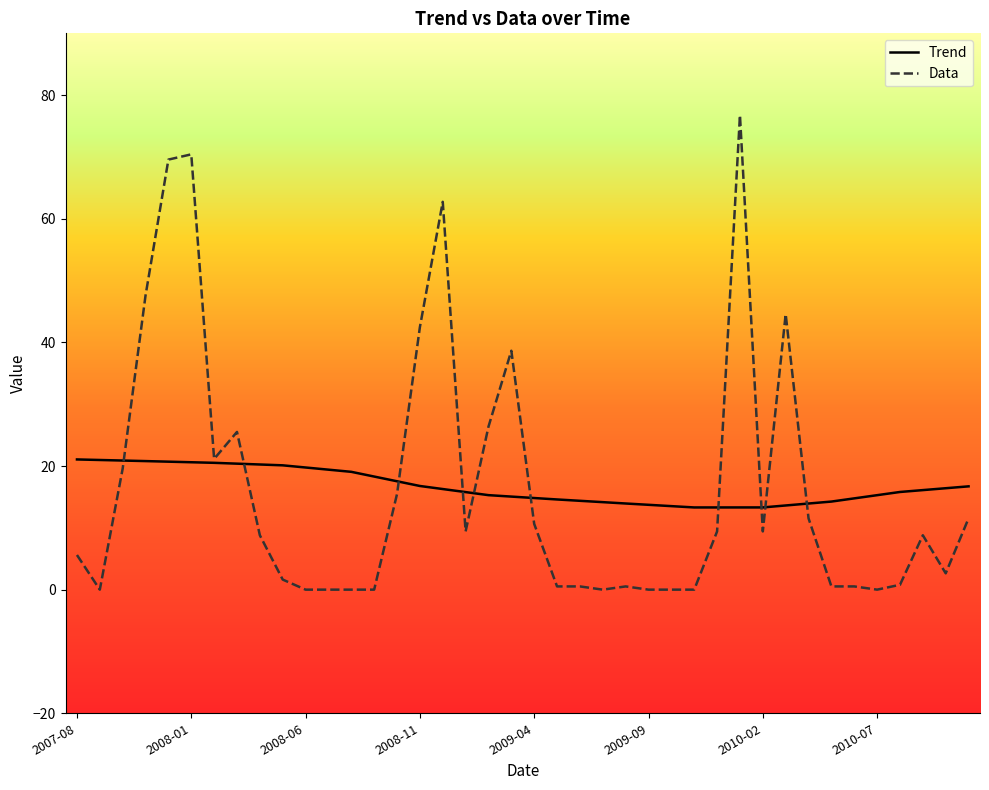

Rank the series by their average value, from highest to lowest.

Trend, Data